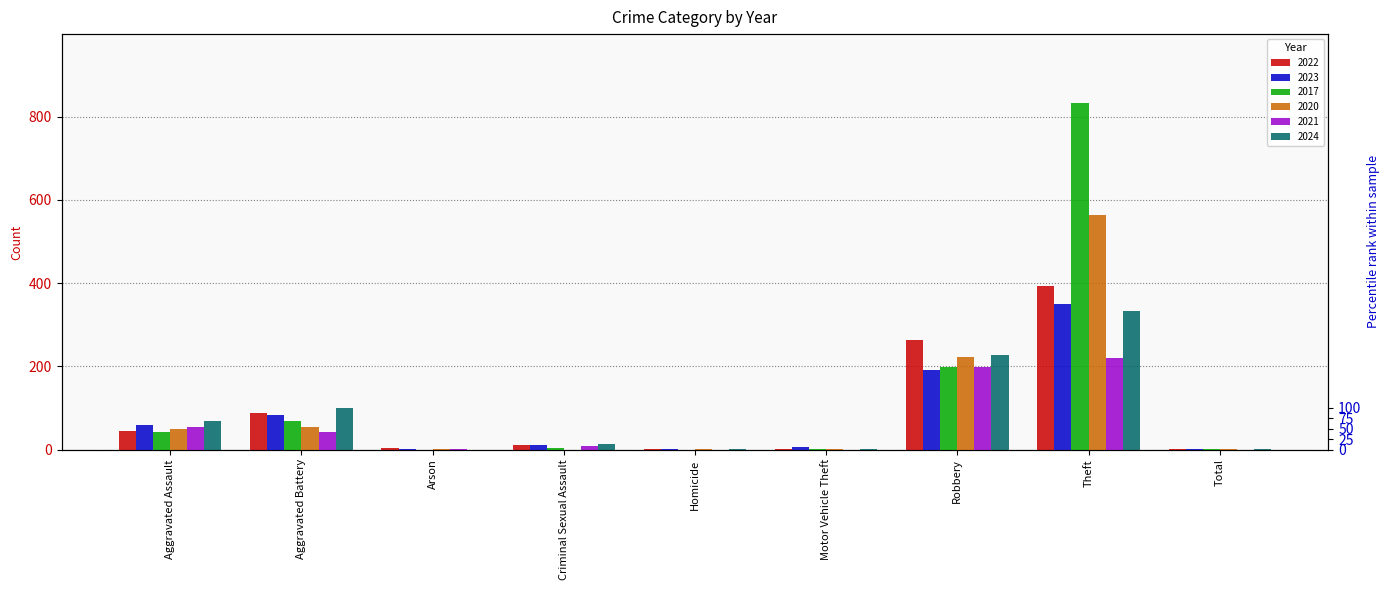

What position from the left is Theft?

8